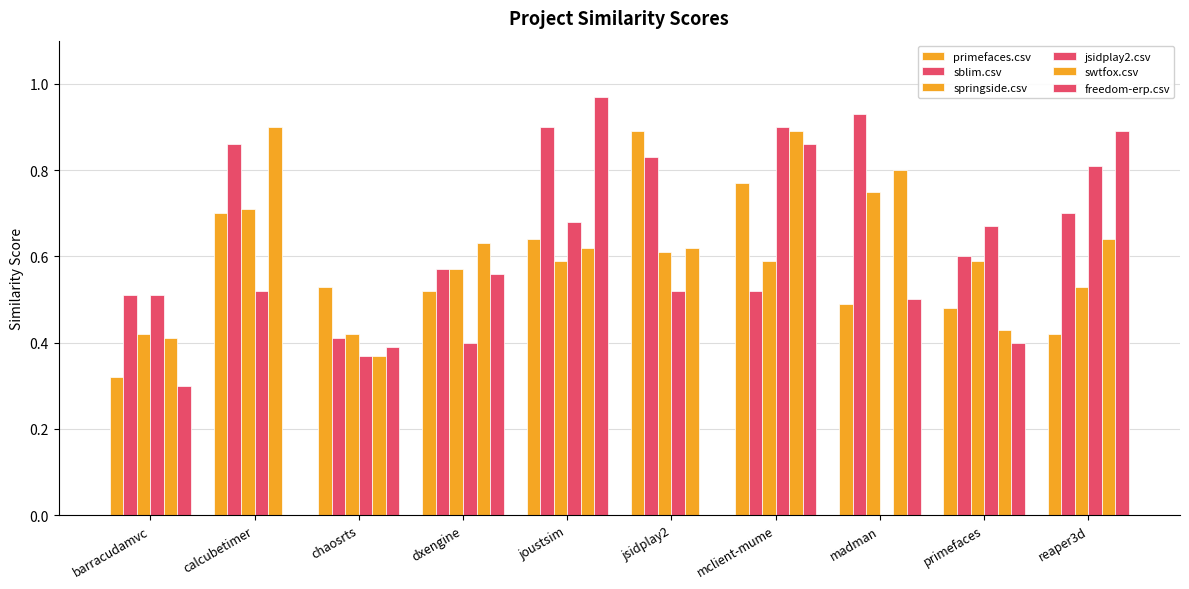

List the labels in order of springside.csv value, largest first.

madman, calcubetimer, jsidplay2, joustsim, mclient-mume, primefaces, dxengine, reaper3d, barracudamvc, chaosrts